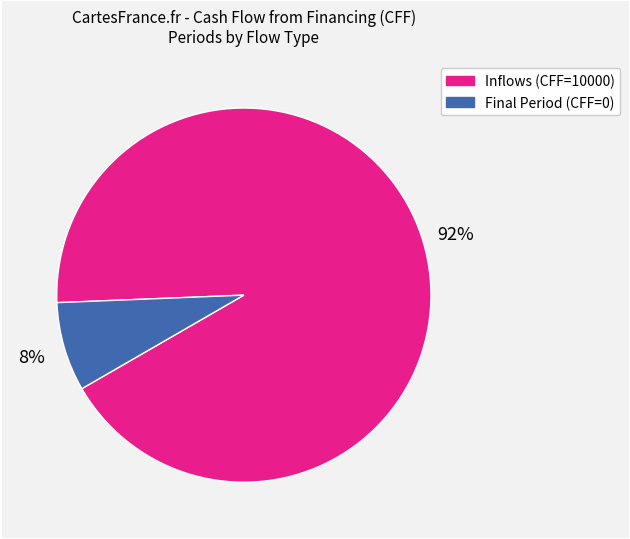

Is there any slice that represents more than half of the pie?

Yes